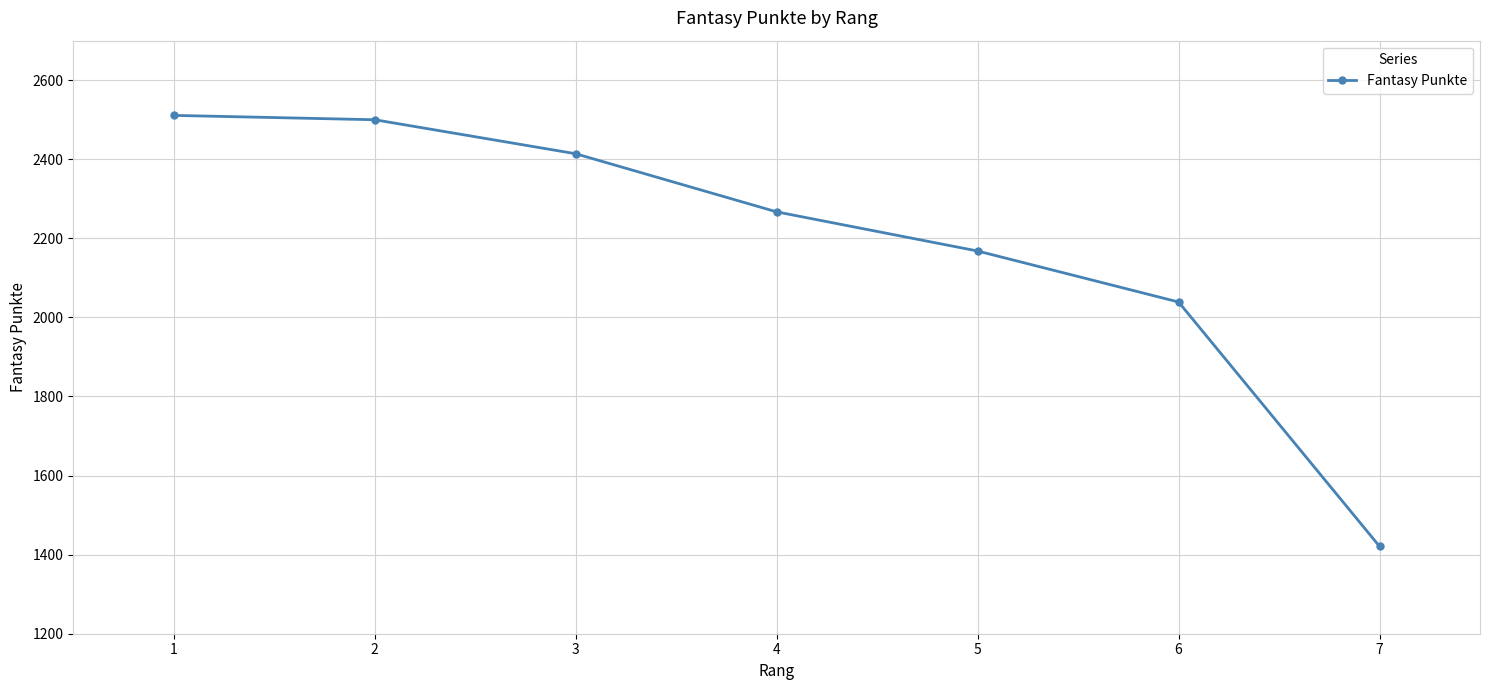

What is the sum of the values at 5 and 1?

4679